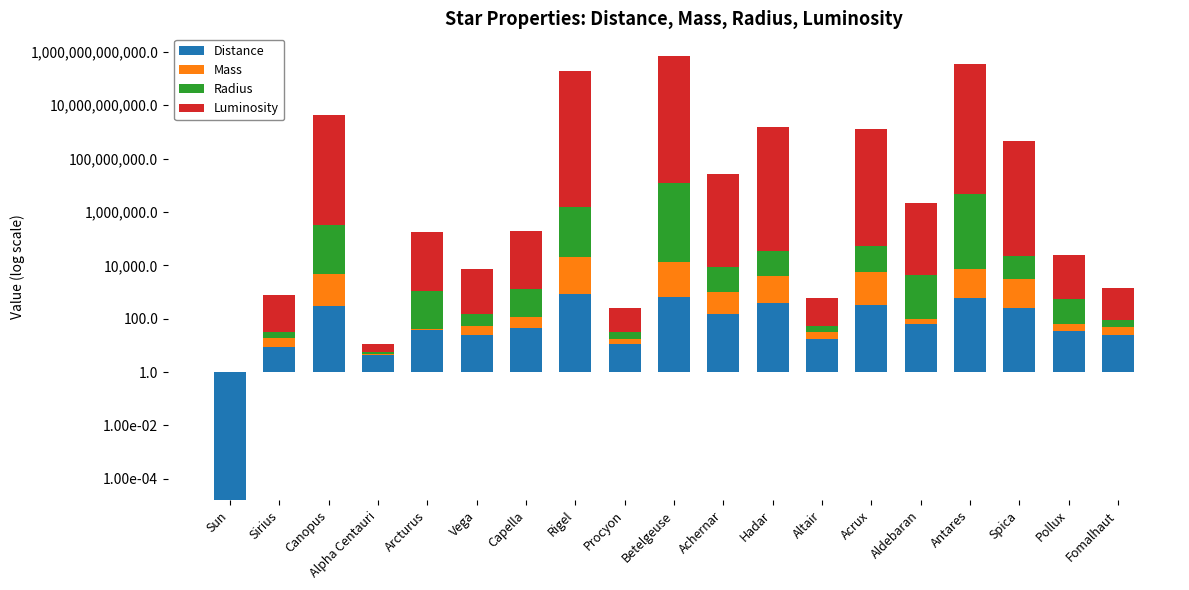

Is the value of Mass at Arcturus greater than the value of Radius at Spica?

No